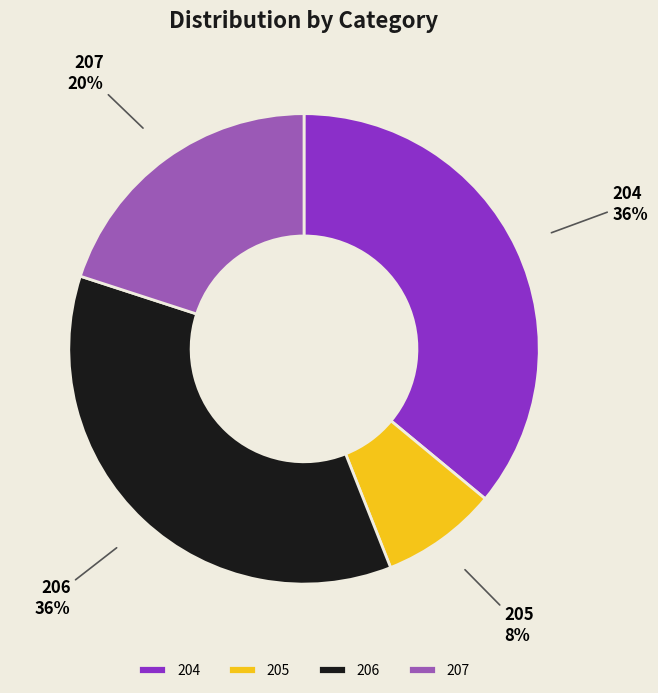

To the nearest percent, what is the average slice percentage?

25%